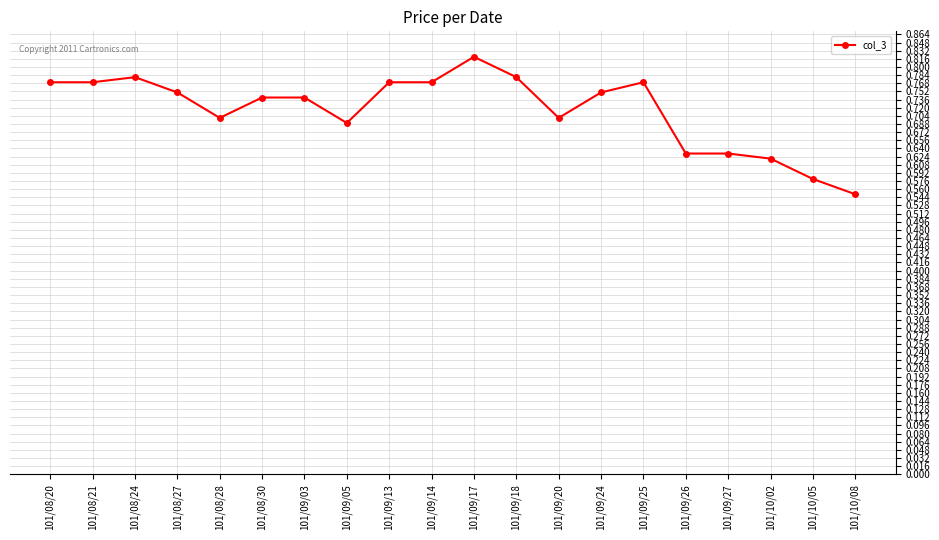

What position from the right is 101/09/24?

7